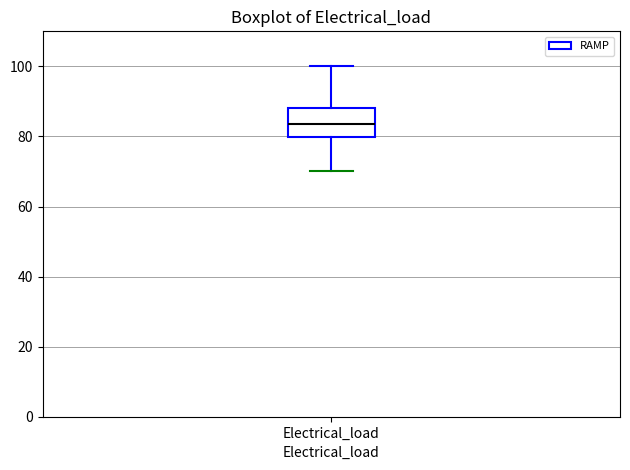

Where does the median line of the box for Electrical_load sit on the y-axis? The values are not printed on the chart, so give them approximately, as read against the axis.

84